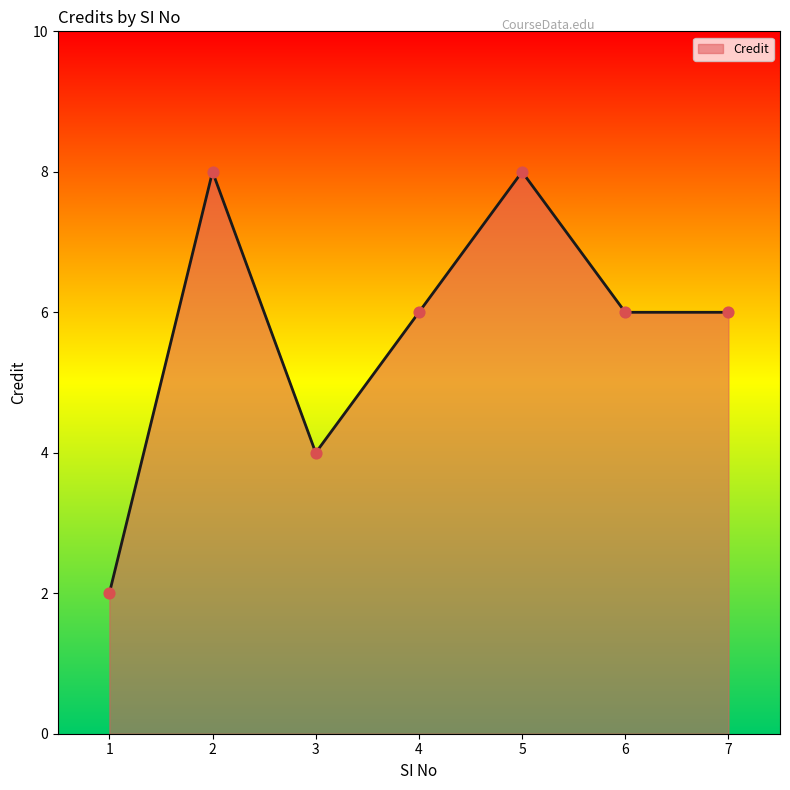

What is the change in value from 5 to 7?

-2